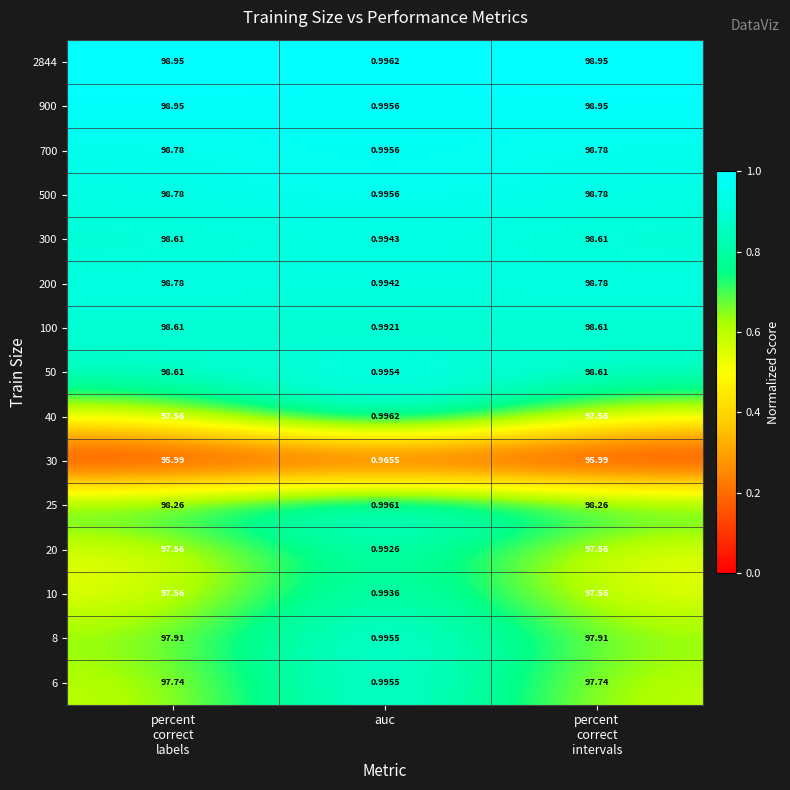

Which category has the lowest value across all series?

auc